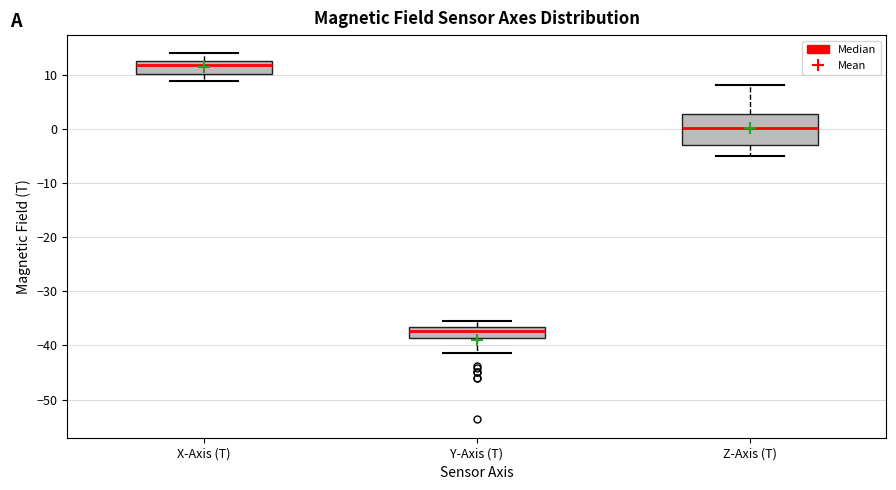

Reading left to right, transcribe this box plot: for each box, give where its median line is, the range the box spans, and where its two whiskers end, as read against the y-axis. The values are not printed on the chart, so give them approximately, as read against the axis.

X-Axis (T): median 12, box 10 to 13, whiskers 9 to 14
Y-Axis (T): median -37 (inside the box), box -39 to -37, whiskers -41 to -36
Z-Axis (T): median 0, box -3 to 3, whiskers -5 to 8